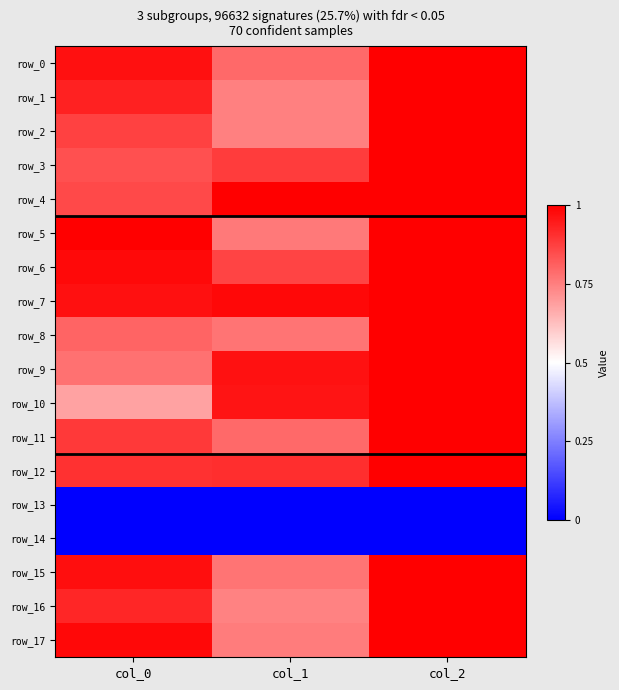

The row_4 series shows 1.0 at col_1. True or false?

True